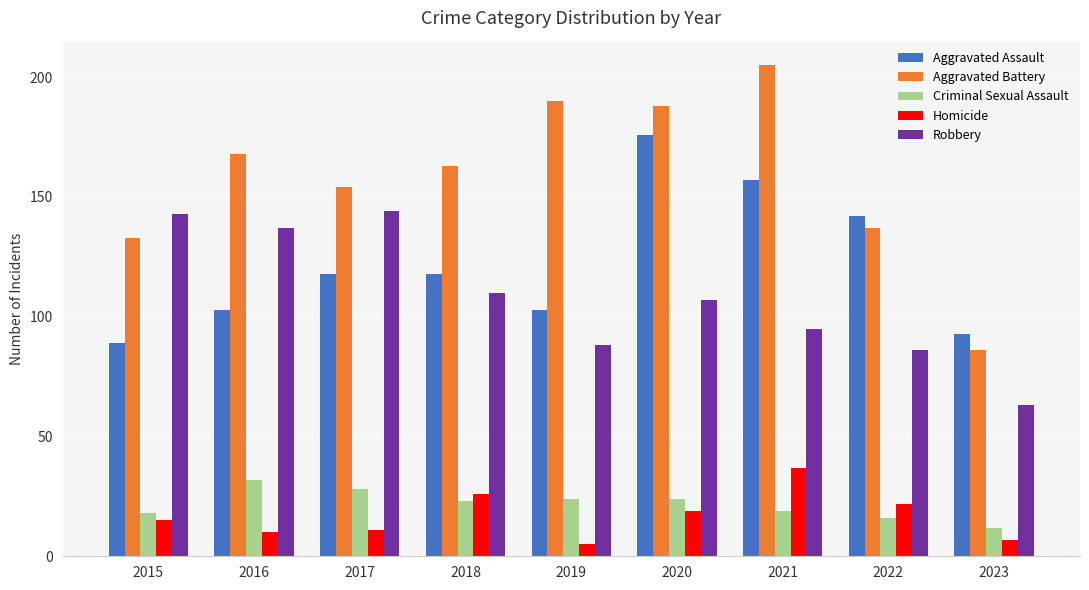

Reading right to left, list all the values displayed in this chart.

Aggravated Assault: 93	142	157	176	103	118	118	103	89
Aggravated Battery: 86	137	205	188	190	163	154	168	133
Criminal Sexual Assault: 12	16	19	24	24	23	28	32	18
Homicide: 7	22	37	19	5	26	11	10	15
Robbery: 63	86	95	107	88	110	144	137	143